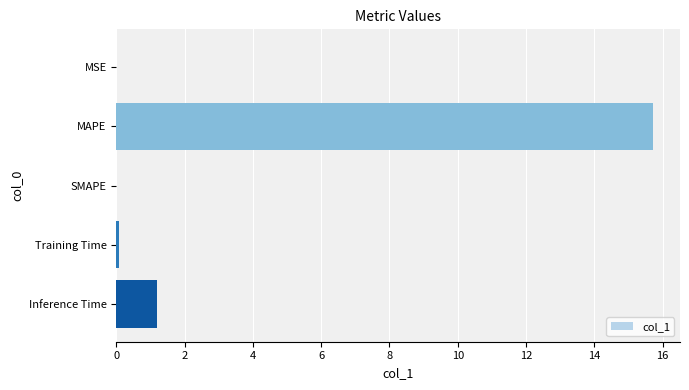

Is it true that the value at MAPE is 15.7?

True